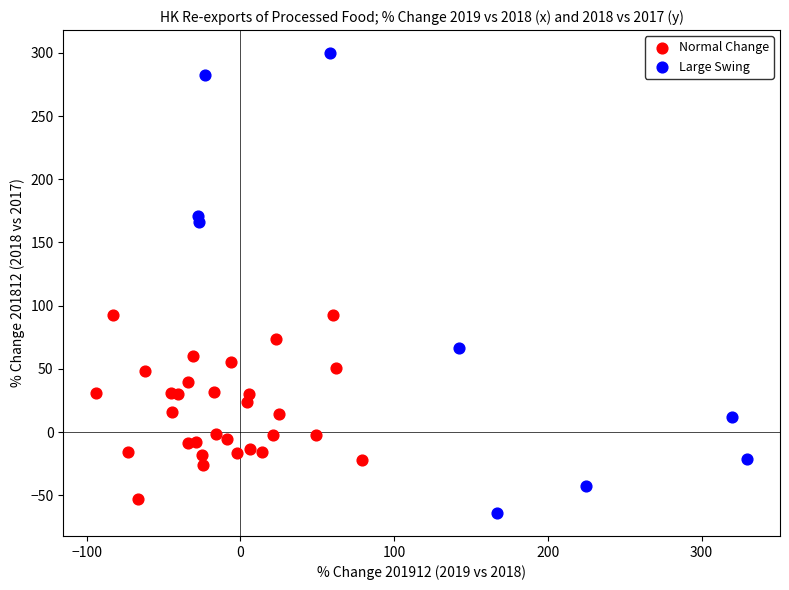

Which series has the widest spread of Y values?

Large Swing